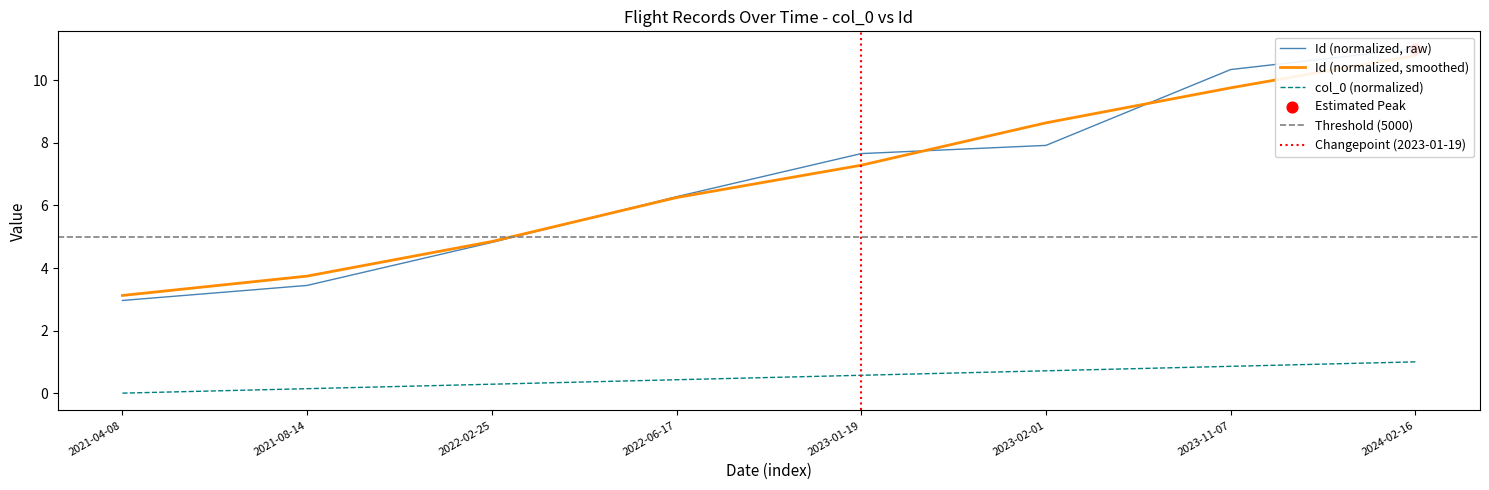

At how many categories does at least one series exceed 2?

8